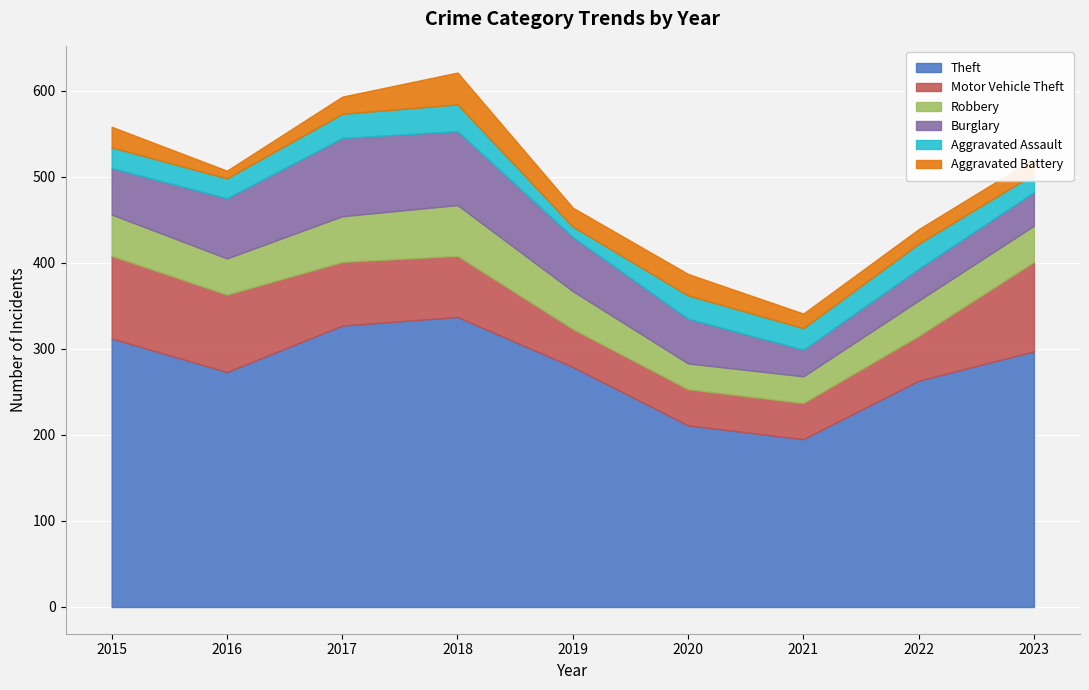

In Aggravated Assault, how many points are higher than both neighbors (excluding endpoints)?

3